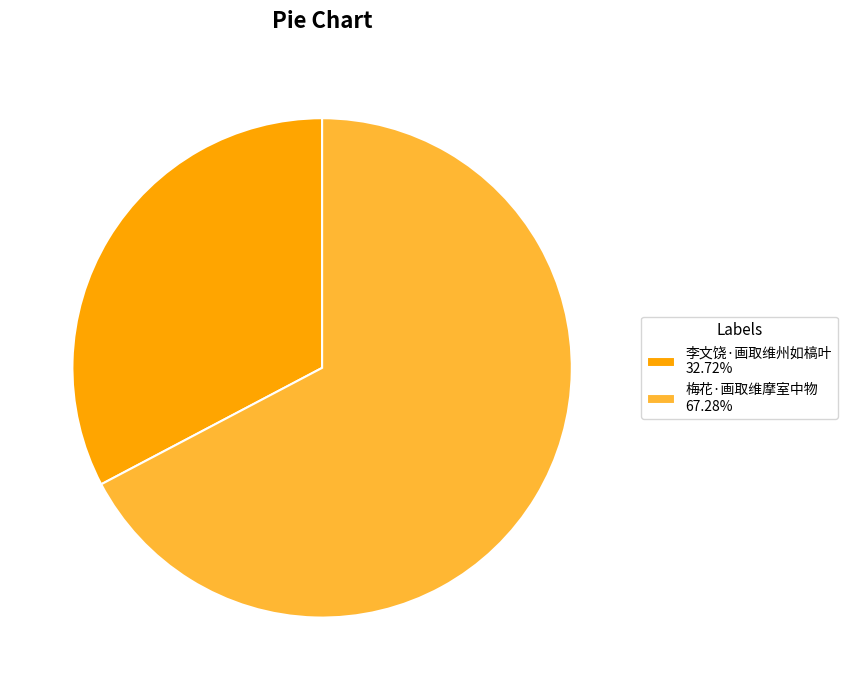

What is the largest slice in the pie chart?

梅花·画取维摩室中物